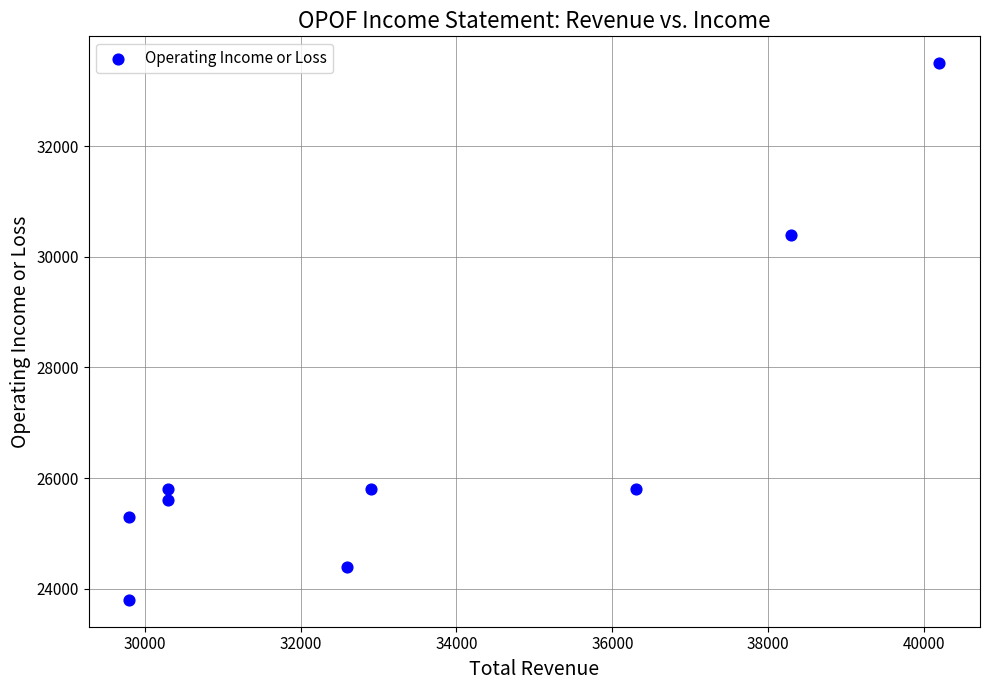

What is the range of X values (max minus min)?

10400